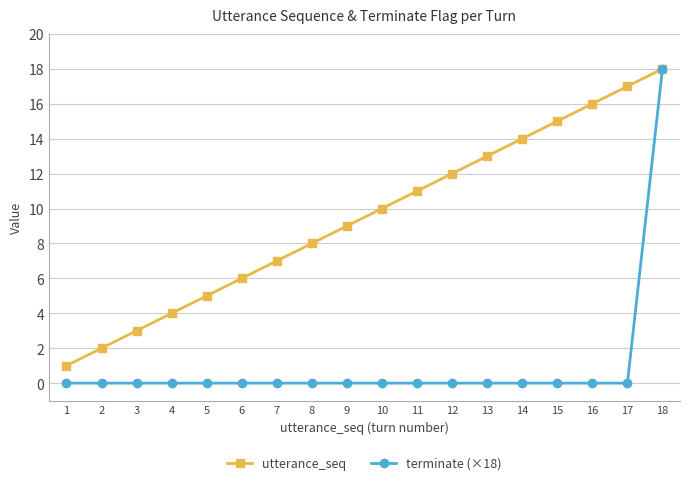

At which category is the sum across all series the highest?

18